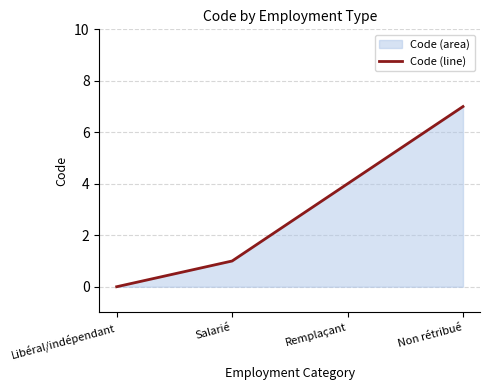

What is the maximum value shown in the chart?

7